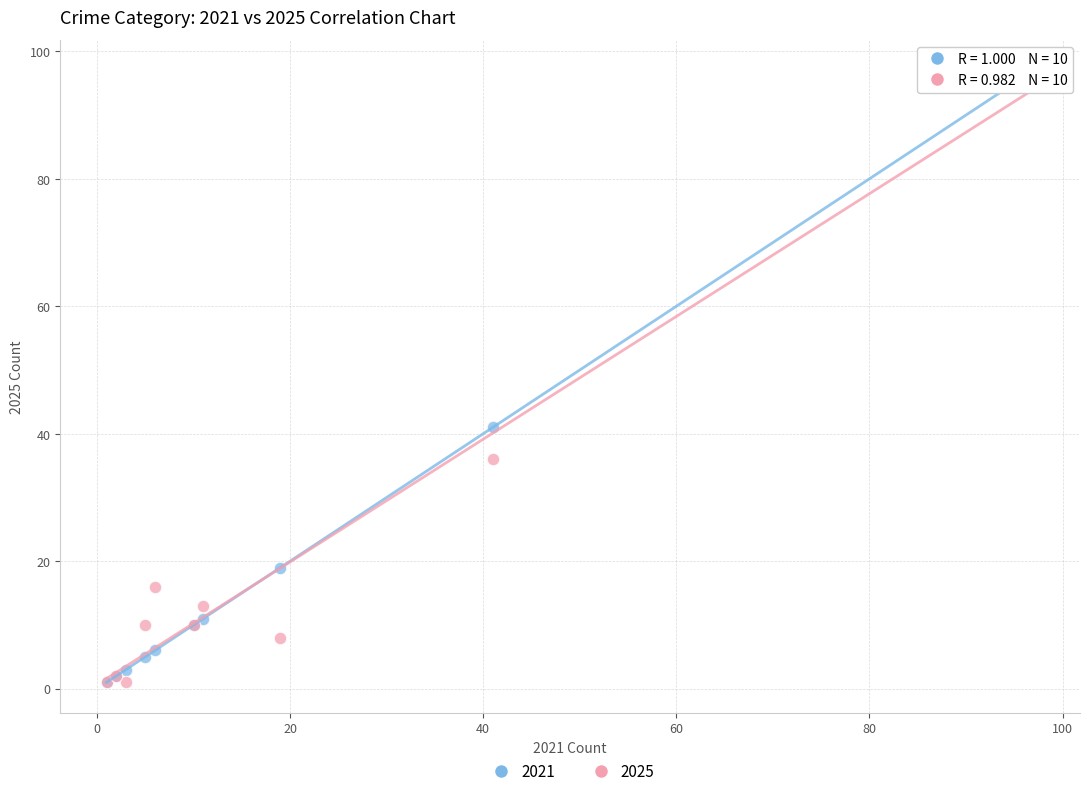

Across all series, what Y value is closest to 49?

41